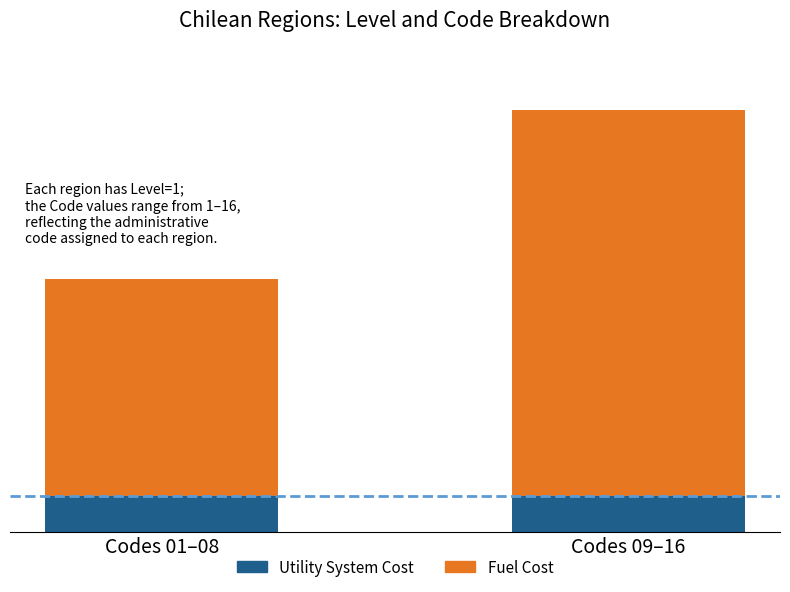

What are all the series names shown in the legend?

Utility System Cost, Fuel Cost